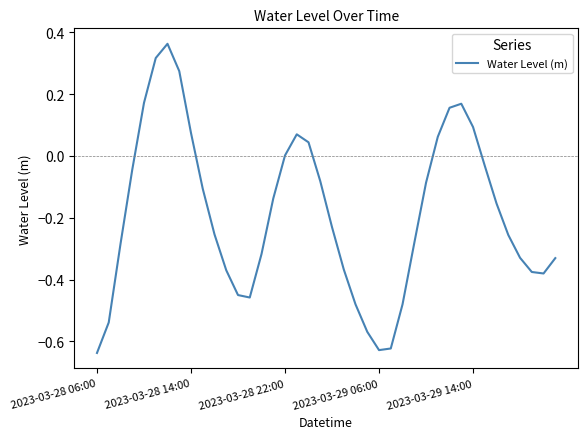

What is the difference between the maximum and minimum values?

1.0